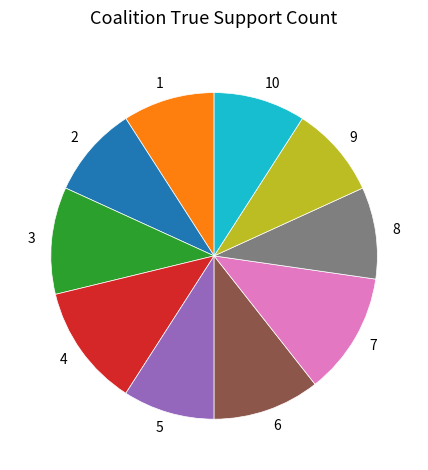

How many segments does this pie chart have?

10